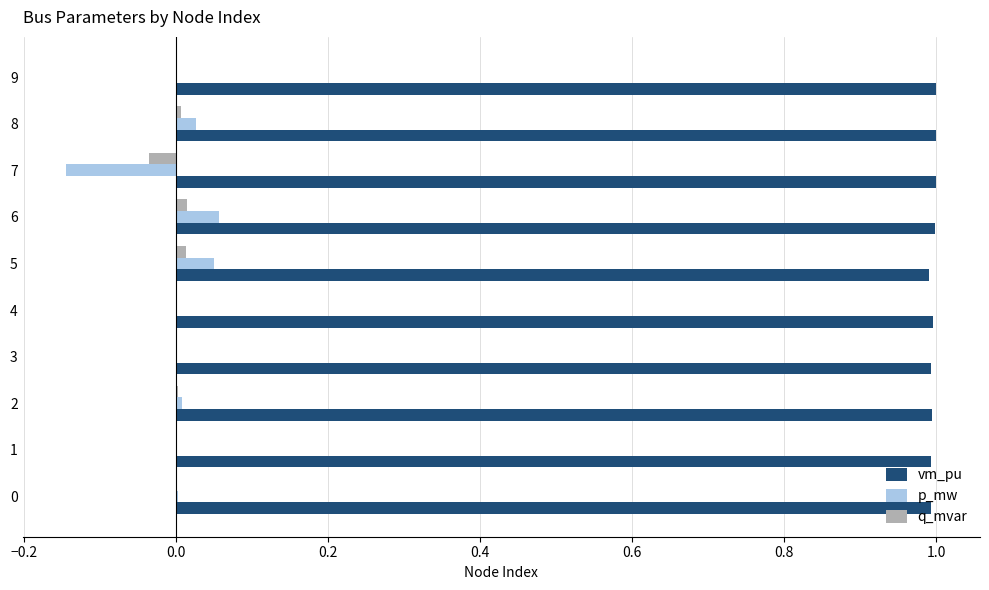

What is the total value across all series at 7?

0.8